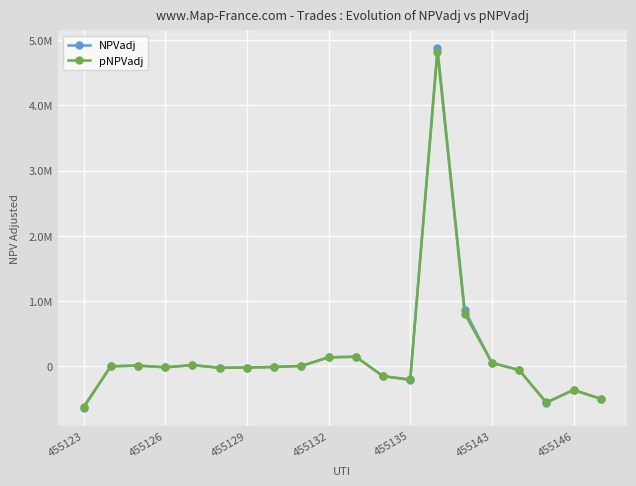

At how many categories does at least one series exceed 4087230?

1